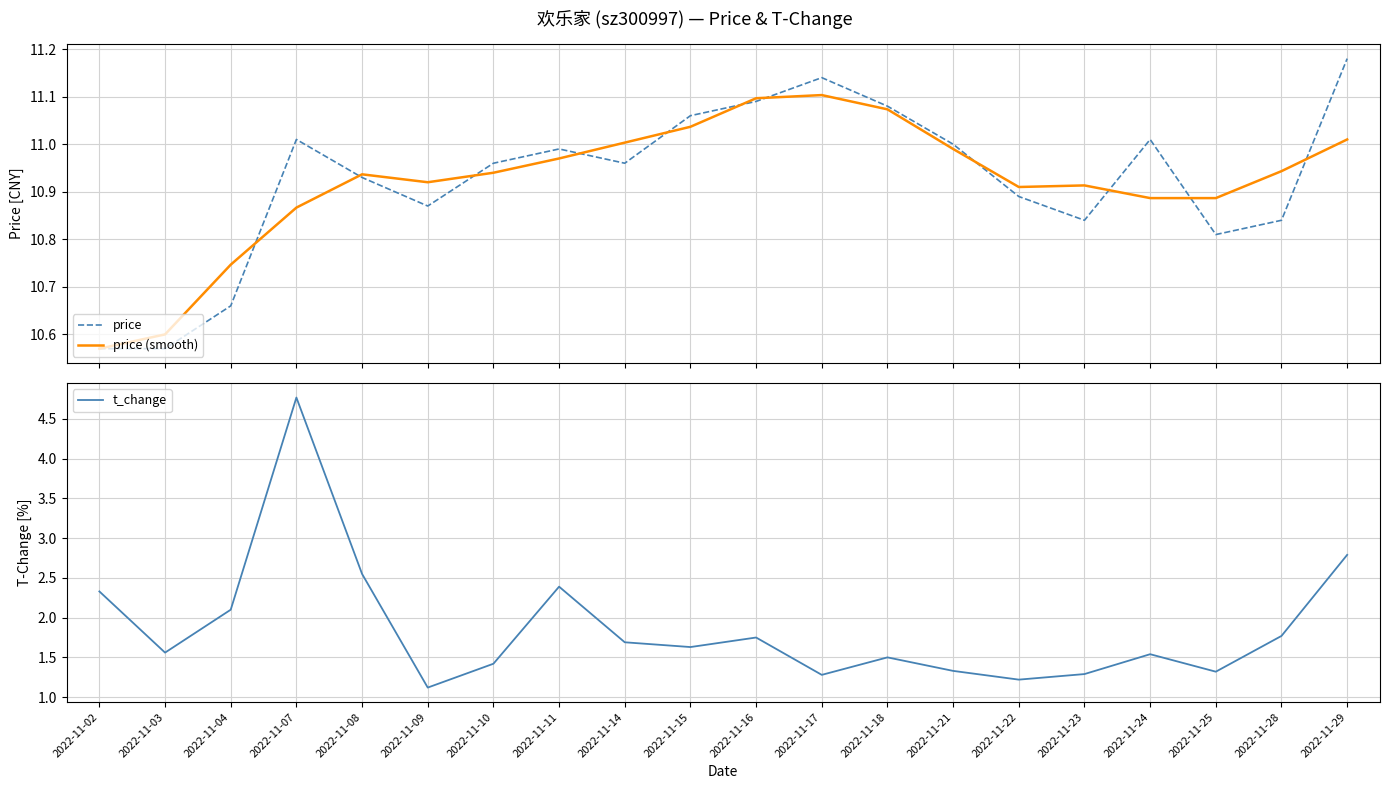

What is the difference between the highest and lowest values at 2022-11-15?

9.4